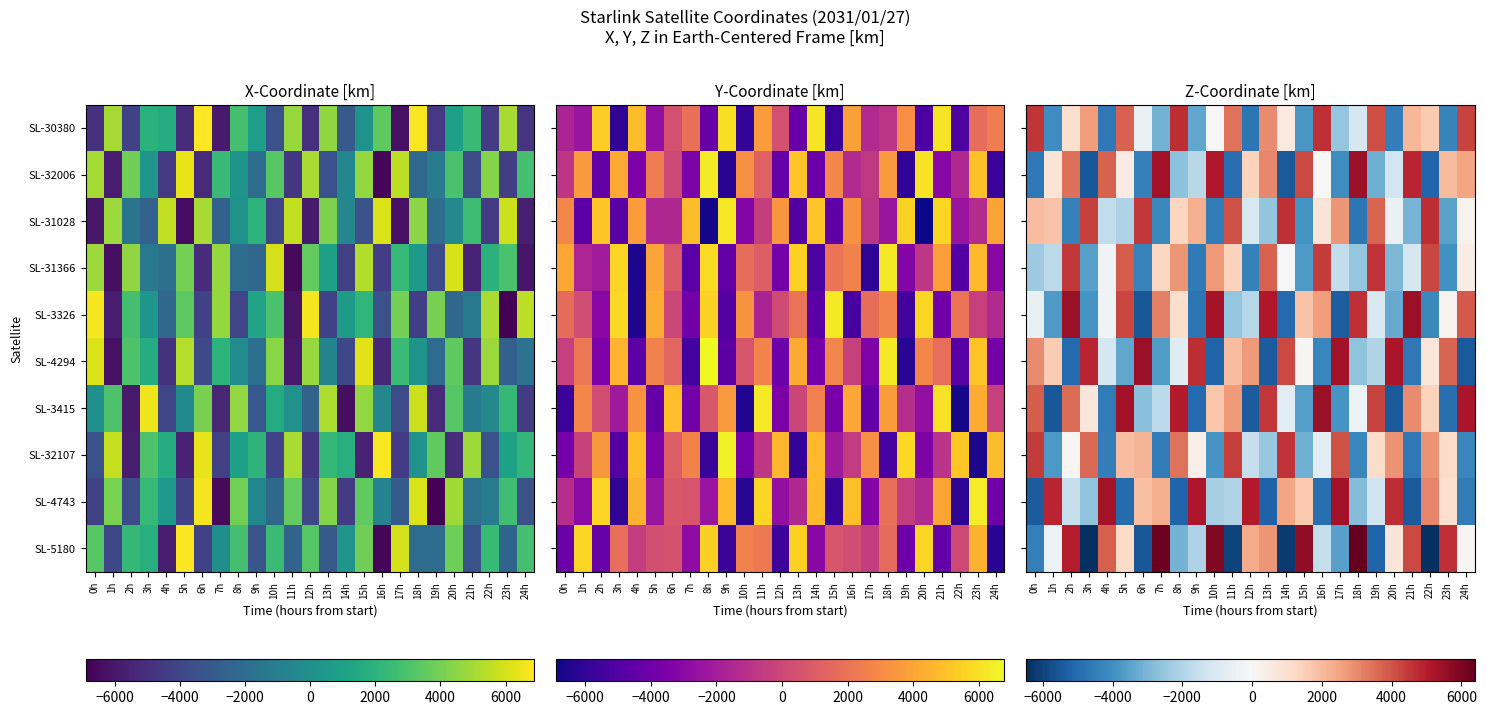

How many categories are shown in the chart?

25